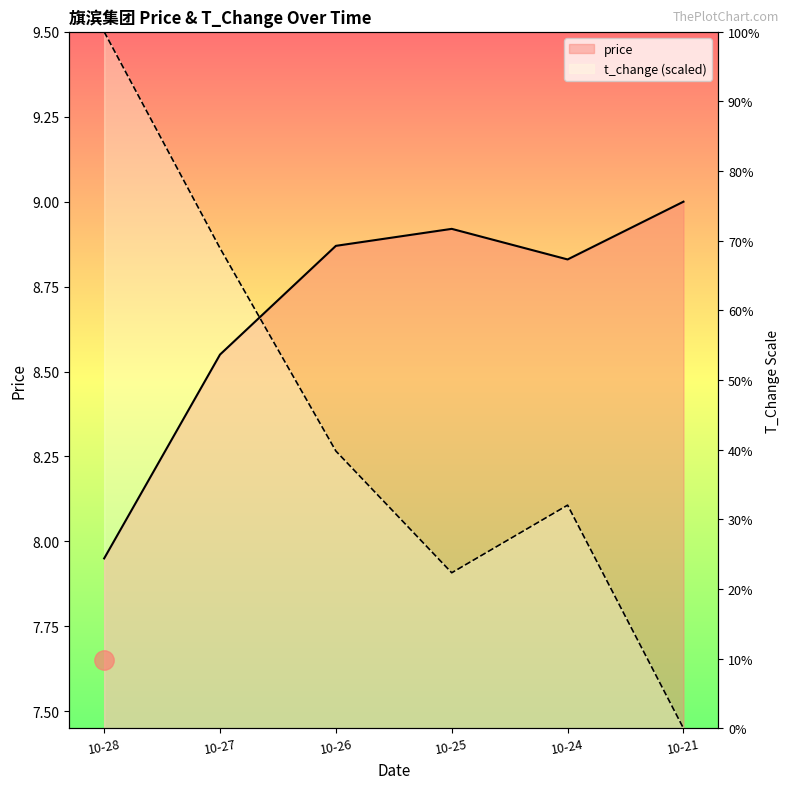

The value of t_change at 10-28 is 5.3. True or false?

False